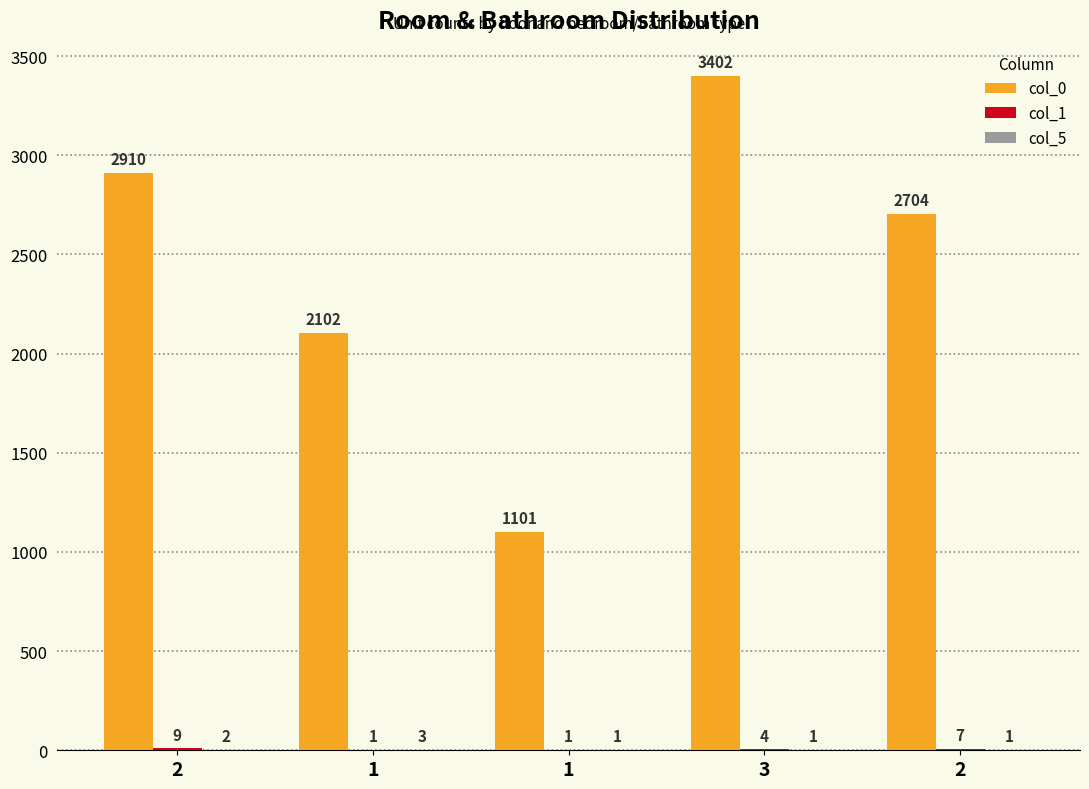

How many groups of bars are there?

5